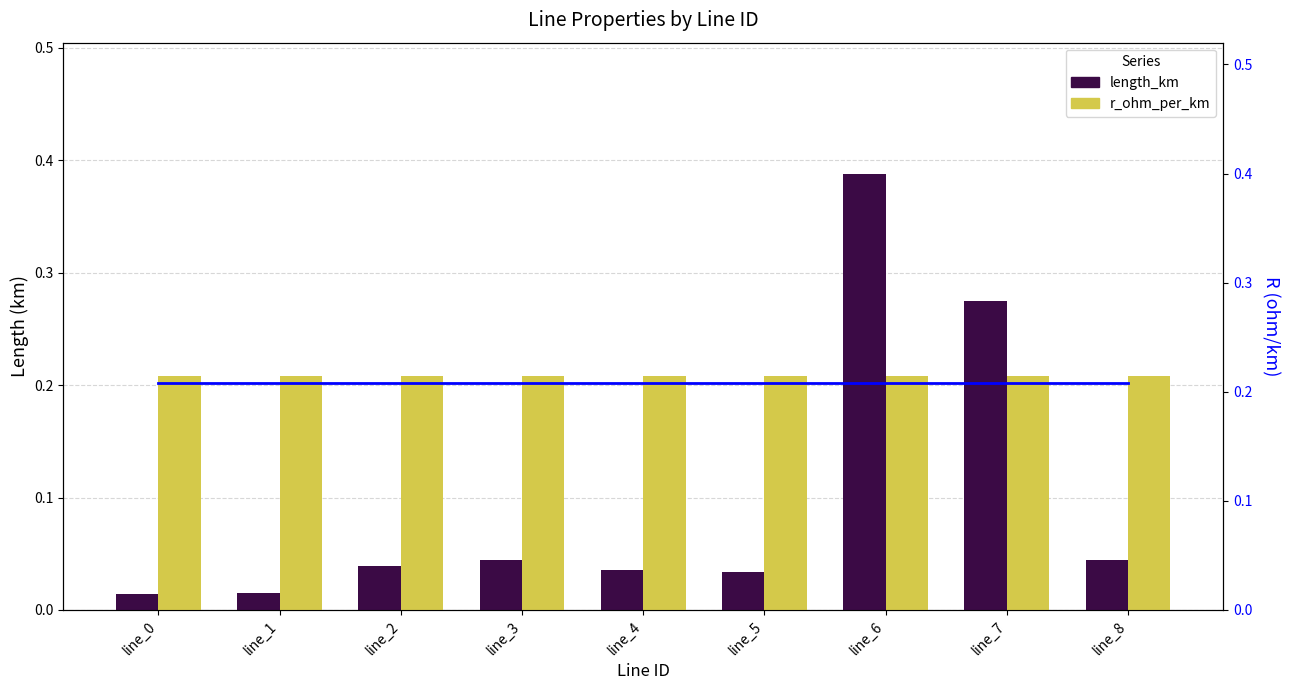

At line_7, list the series in order from smallest to largest.

r_ohm_per_km, r_ohm_per_km (line), length_km